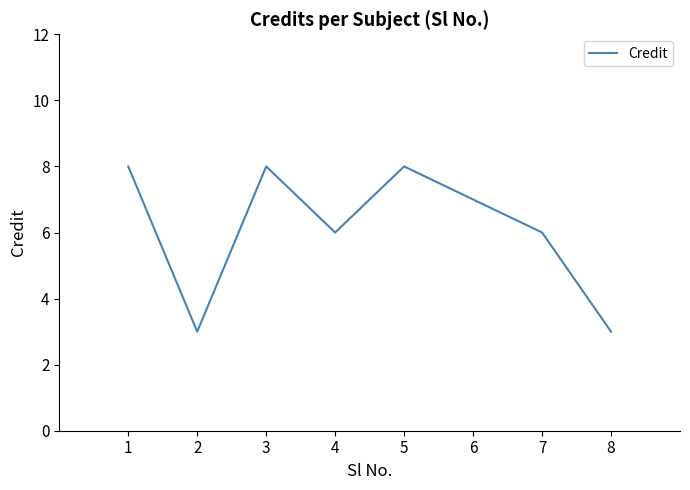

Is this an area chart (filled region under the line)?

No